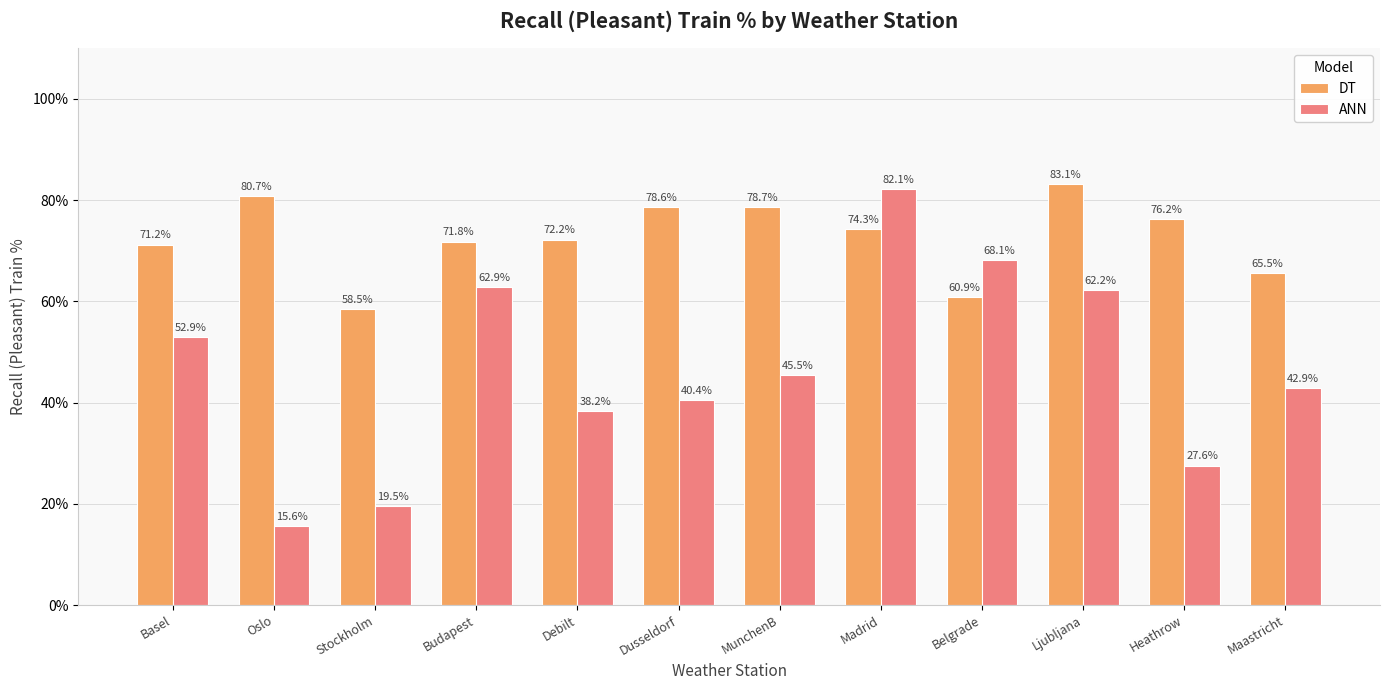

List the series in order of their overall mean, highest first.

DT, ANN